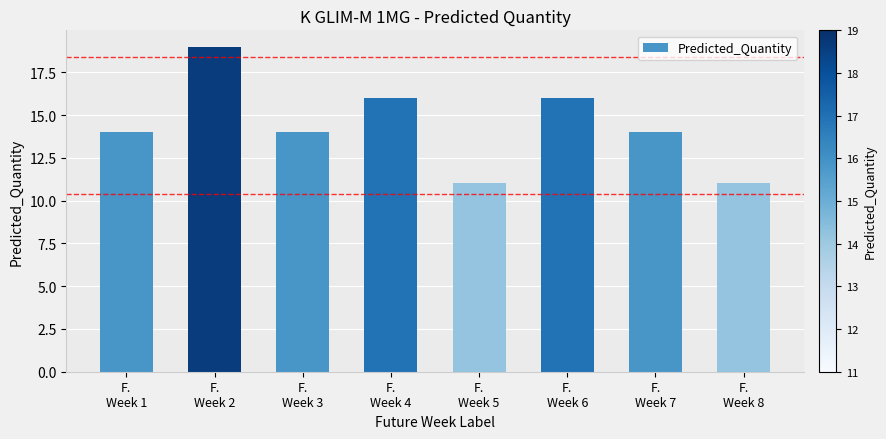

What is the label of the 4th bar from the right?

F.
Week 5